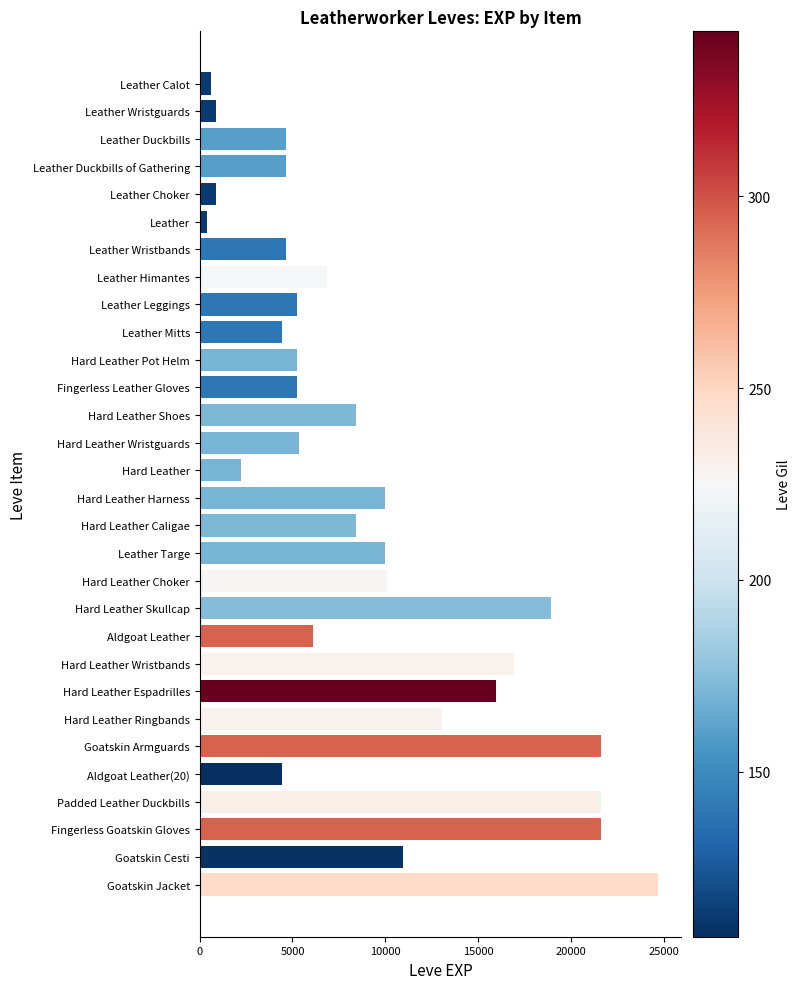

How many bars are there in total?

30